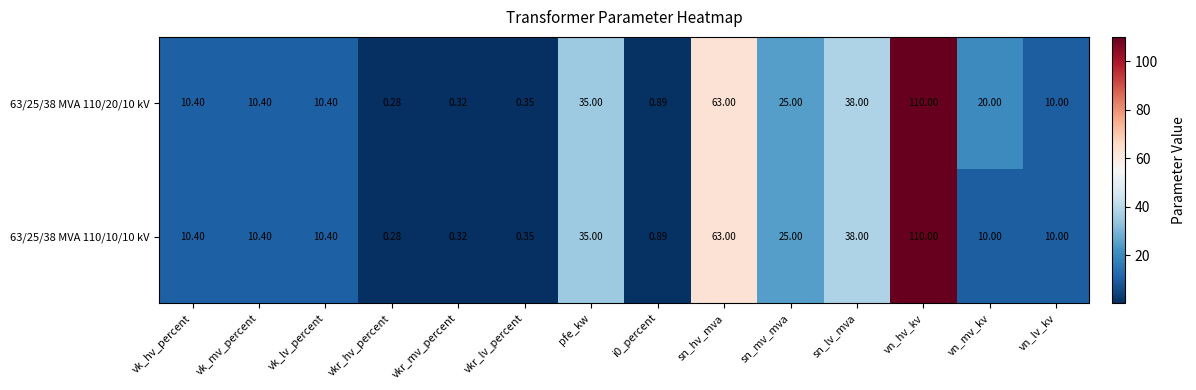

At which label does 63/25/38 MVA 110/10/10 kV reach its minimum?

vkr_hv_percent